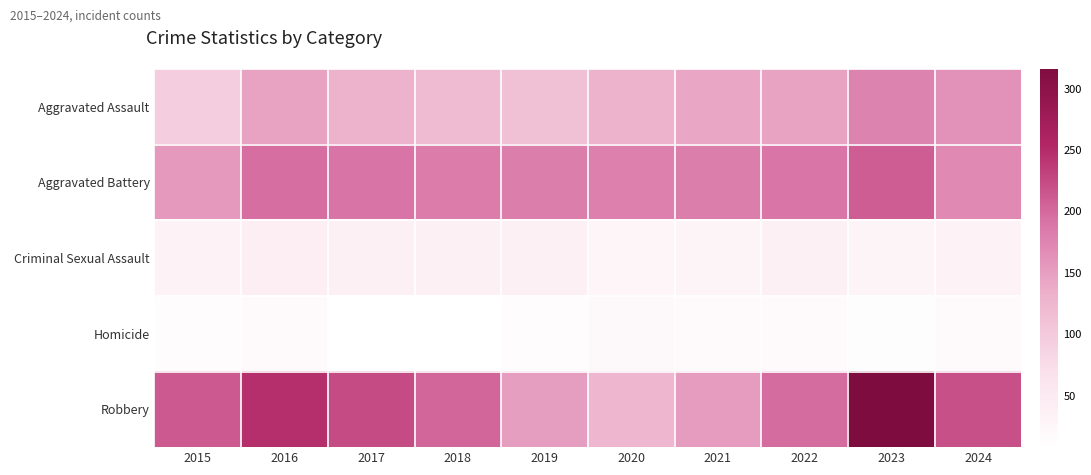

Reading left to right, extract all data points from this chart.

Aggravated Assault: 2015=95	2016=146	2017=131	2018=119	2019=113	2020=131	2021=142	2022=146	2023=177	2024=162
Aggravated Battery: 2015=154	2016=196	2017=191	2018=183	2019=182	2020=180	2021=182	2022=190	2023=209	2024=171
Criminal Sexual Assault: 2015=31	2016=42	2017=39	2018=38	2019=37	2020=28	2021=30	2022=39	2023=29	2024=32
Homicide: 2015=13	2016=18	2017=8	2018=8	2019=14	2020=22	2021=20	2022=21	2023=12	2024=20
Robbery: 2015=212	2016=247	2017=224	2018=204	2019=150	2020=124	2021=153	2022=198	2023=316	2024=220